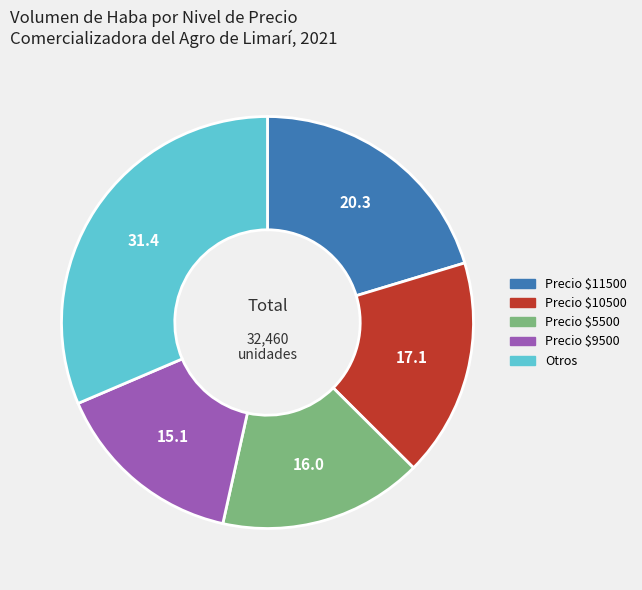

Does any single category account for the majority?

No